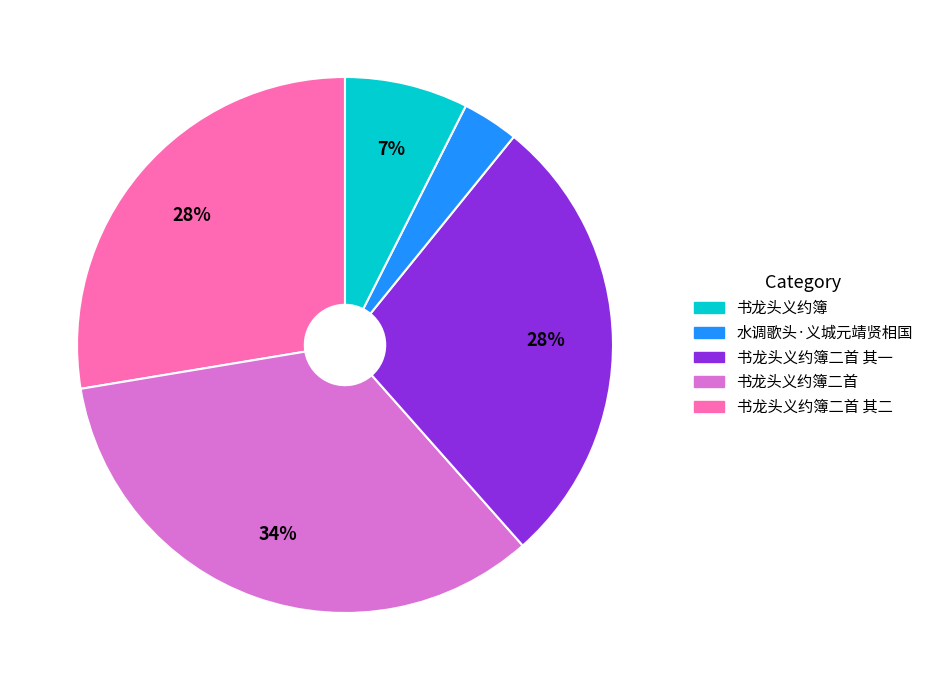

To the nearest percent, what is the average slice percentage?

20%